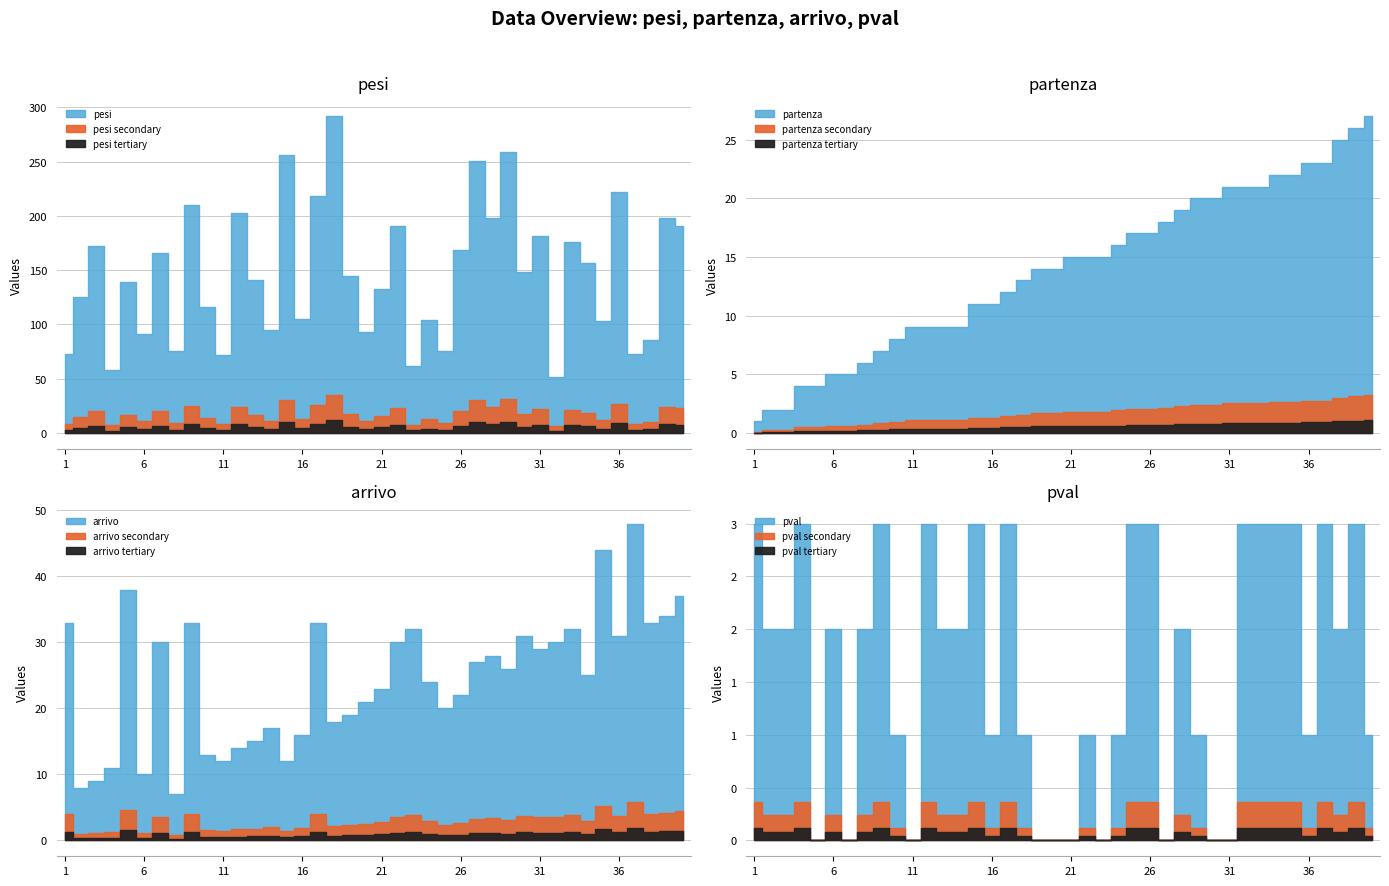

Which series has the largest range (max minus min)?

pesi